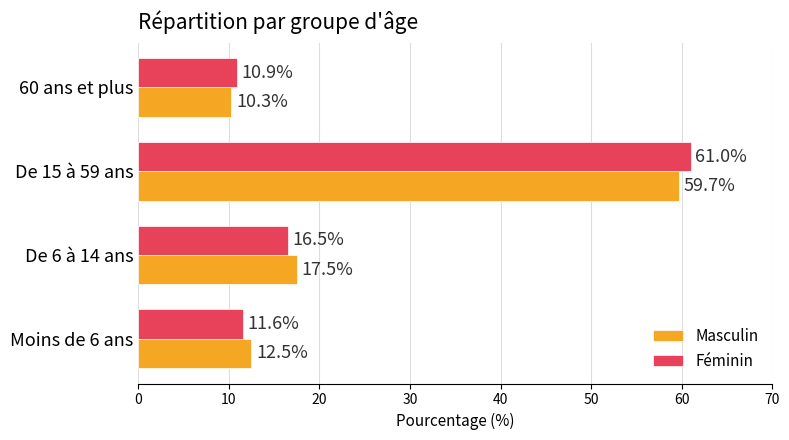

What is the highest value of the Masculin series?

59.7